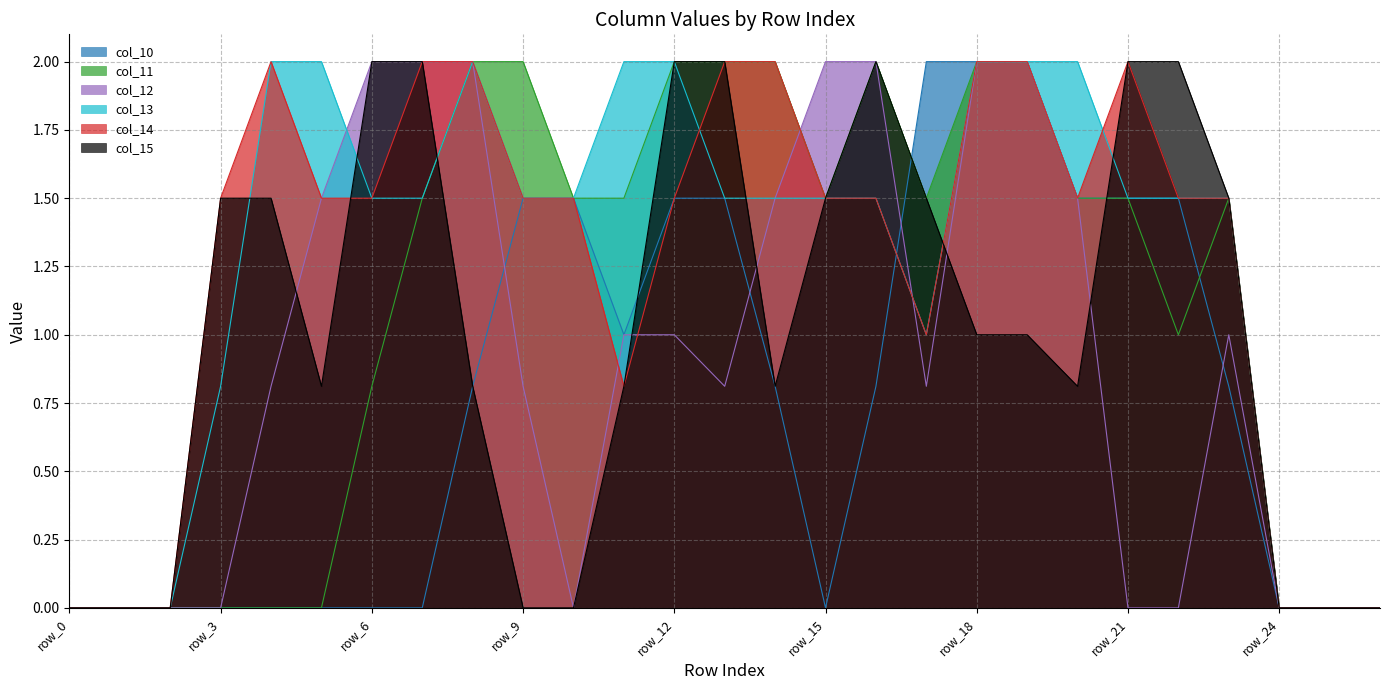

How many col_15 values are between 0 and 2?

27